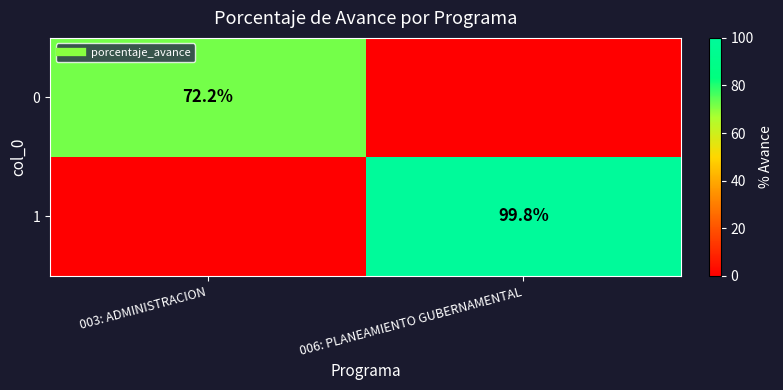

Between 003: ADMINISTRACION and 006: PLANEAMIENTO GUBERNAMENTAL, which is larger?

003: ADMINISTRACION